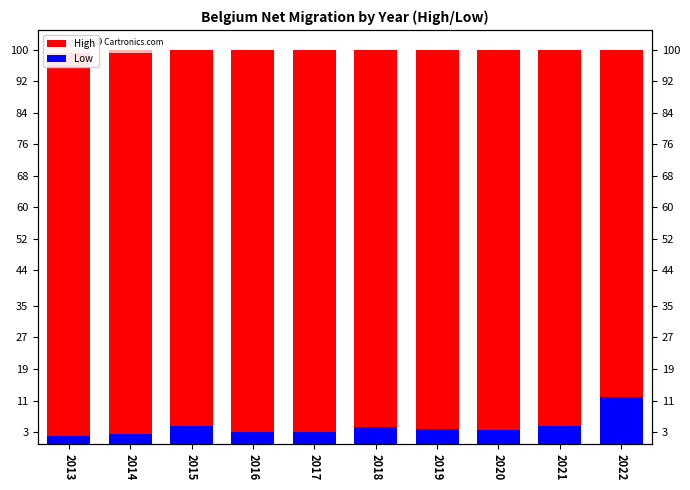

Rank the series at 2018 from lowest to highest value.

Low, High